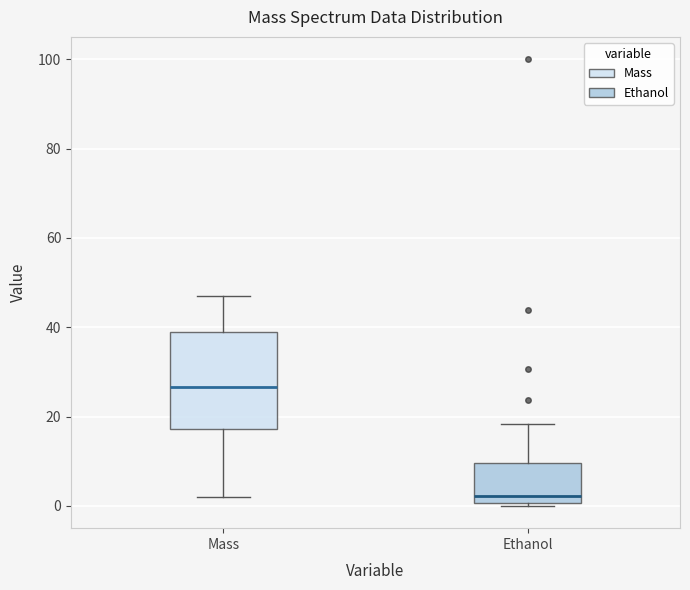

Reading left to right, transcribe this box plot: for each box, give where its median line is, the range the box spans, and where its two whiskers end, as read against the y-axis. The values are not printed on the chart, so give them approximately, as read against the axis.

Mass: median 26, box 18 to 40, whiskers 2 to 48
Ethanol: median 2, box 0 to 10, whiskers 0 (just below the box's lower edge) to 18